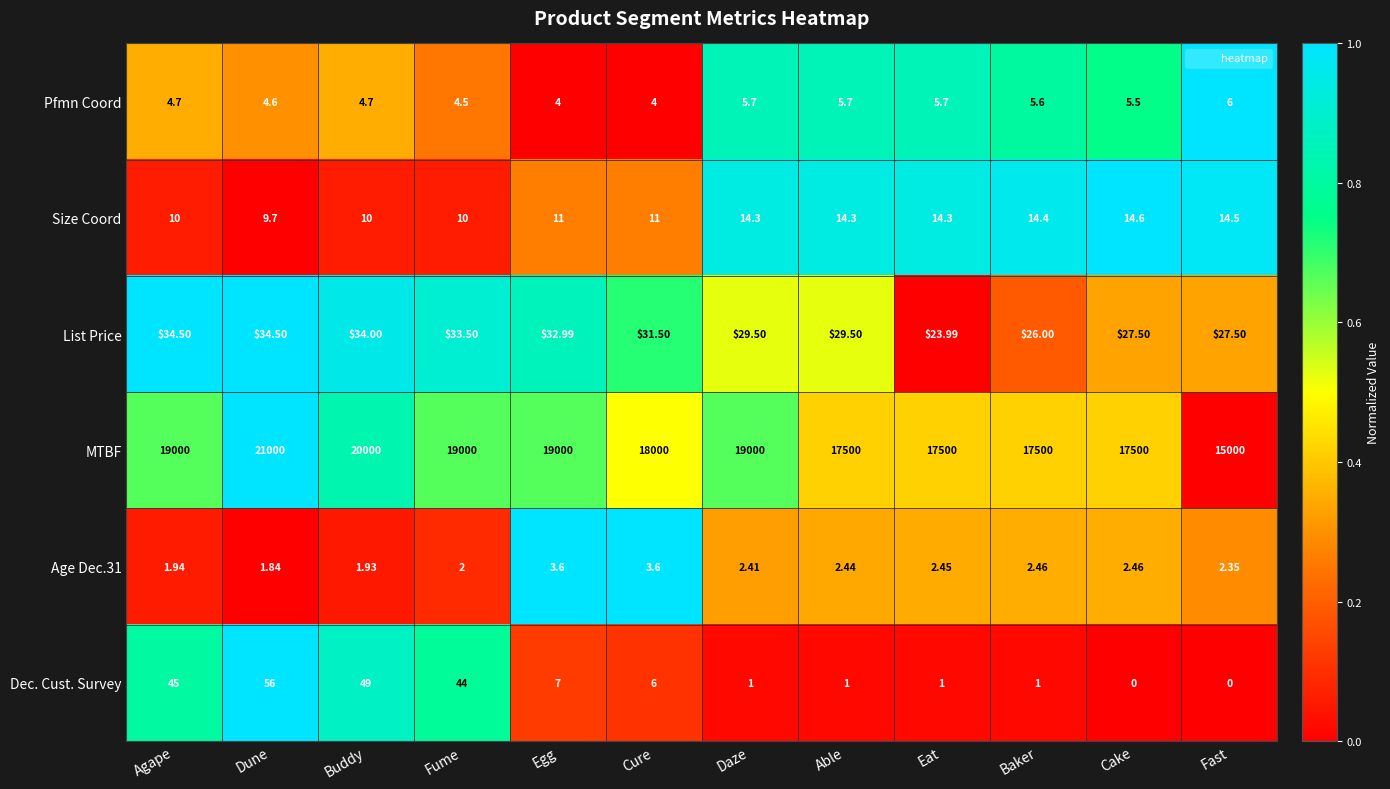

Which category has the lowest value in the List Price series?

Eat